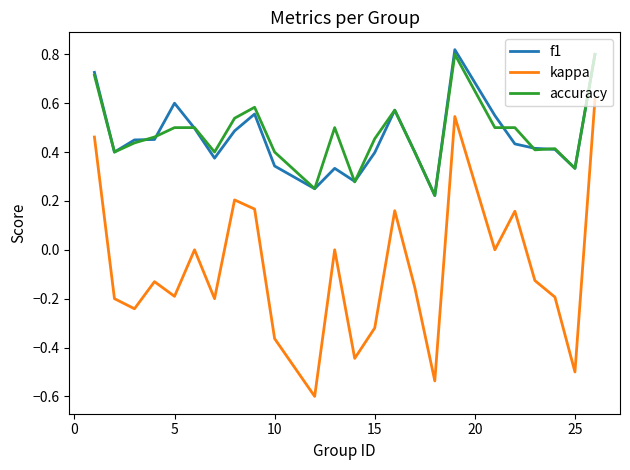

True or false: f1 and kappa intersect in this chart.

False